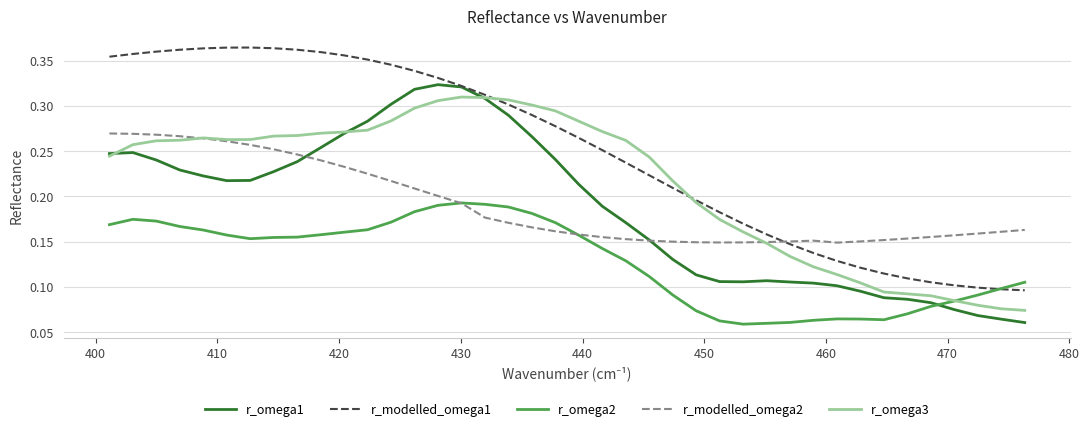

List the series in order of their peak value, highest first.

r_modelled_omega1, r_omega1, r_omega3, r_modelled_omega2, r_omega2